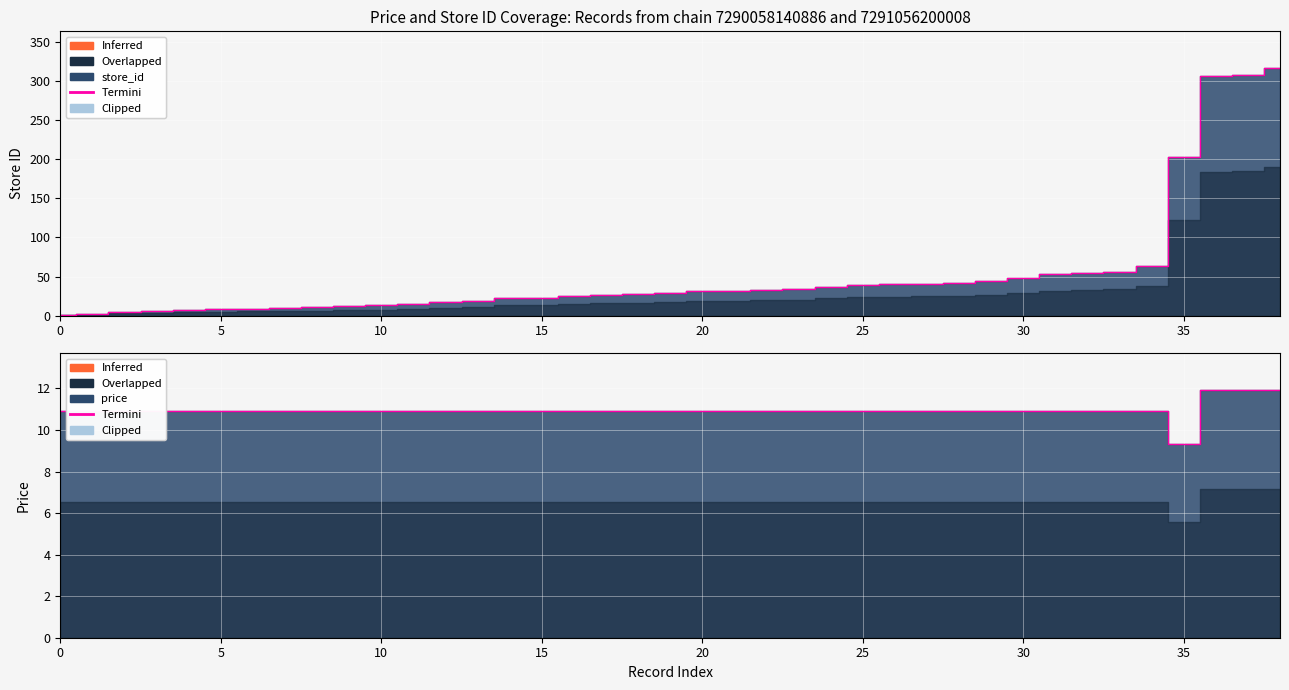

Between 9 and 38, which is larger?

38